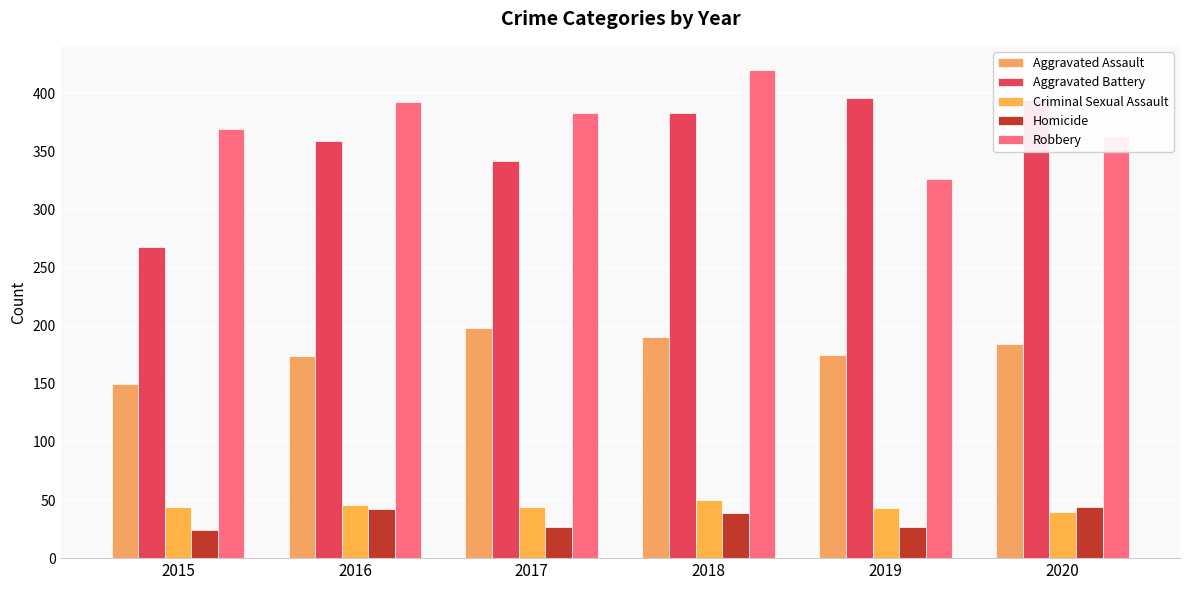

Reading right to left, list all the values displayed in this chart.

Aggravated Assault: 184	175	190	198	174	150
Aggravated Battery: 394	396	383	342	359	268
Criminal Sexual Assault: 40	43	50	44	46	44
Homicide: 44	27	39	27	42	24
Robbery: 363	326	420	383	393	369